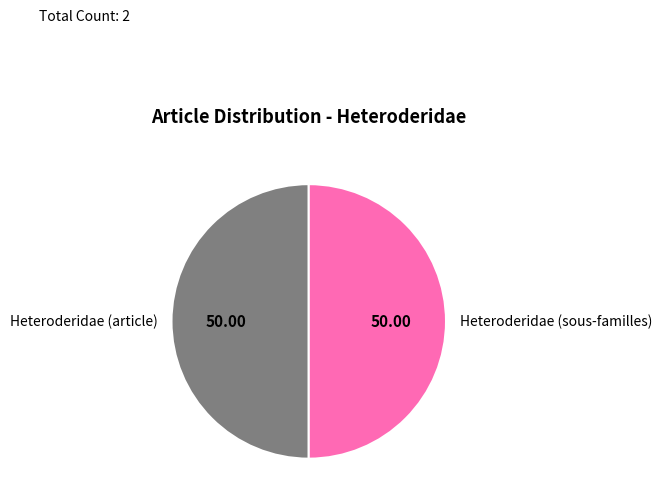

Do Heteroderidae (article) and Heteroderidae (sous-familles) together represent more than half of the pie?

Yes